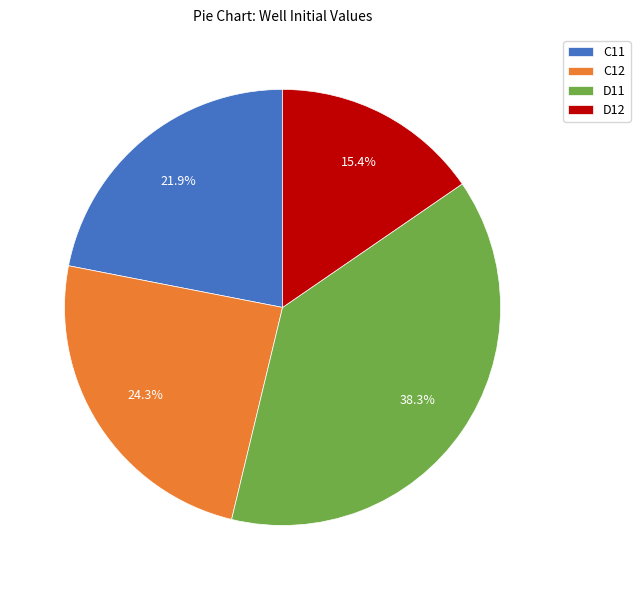

What is the largest slice in the pie chart?

D11